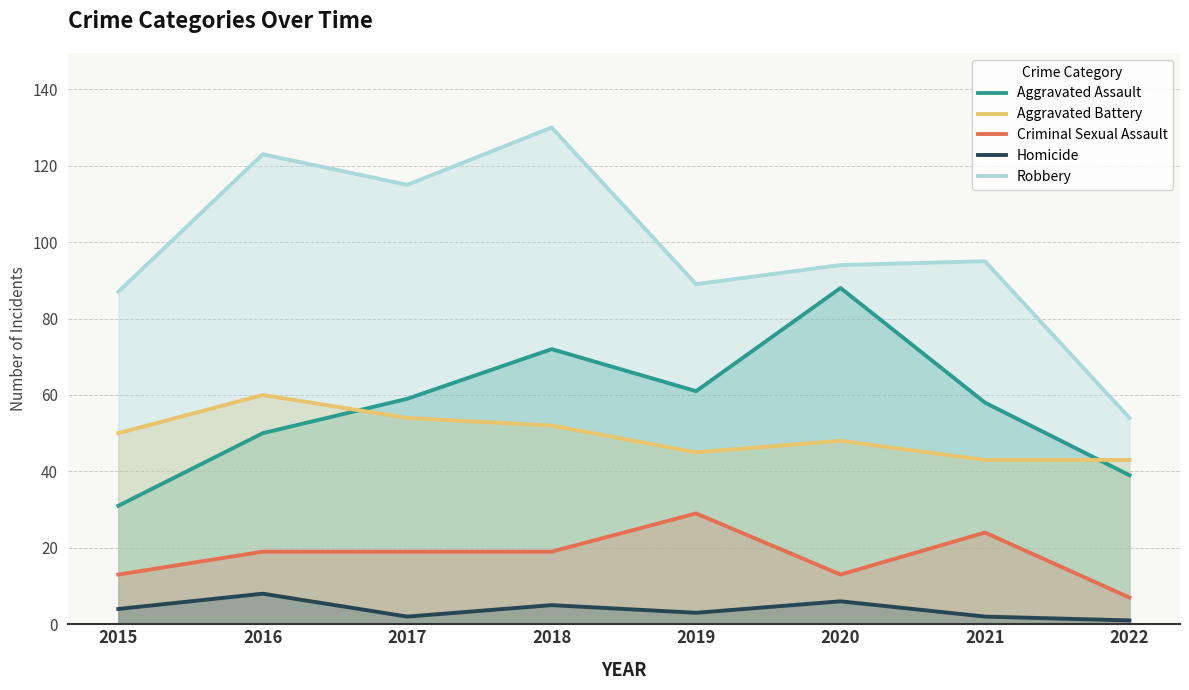

Which category has the lowest value in the Robbery series?

2022